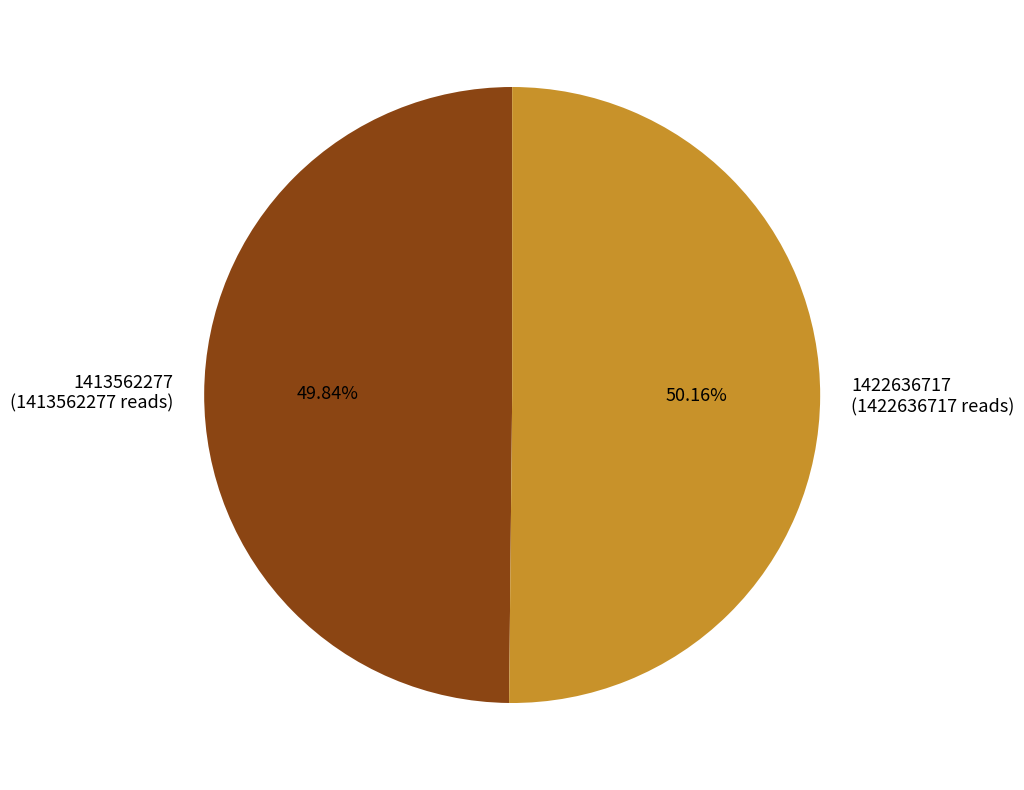

Combined, do 1422636717 and 1413562277 account for over 50%?

Yes